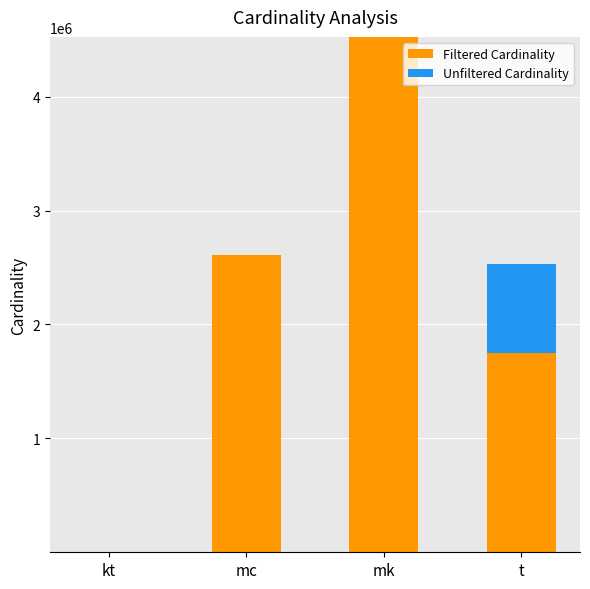

Does the chart contain stacked bars?

Yes